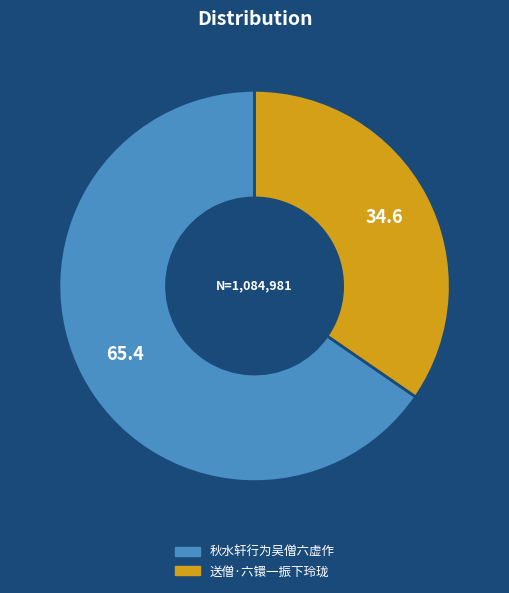

Rank the categories by value from lowest to highest.

送僧·六镮一振下玲珑, 秋水轩行为吴僧六虚作